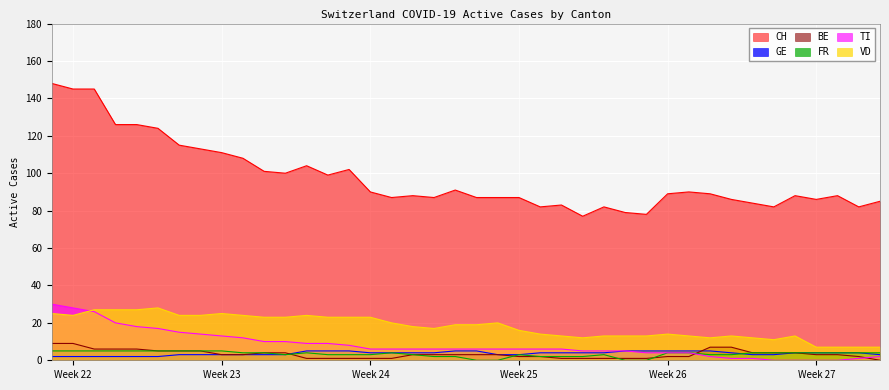

Which series has the largest total across all categories?

CH